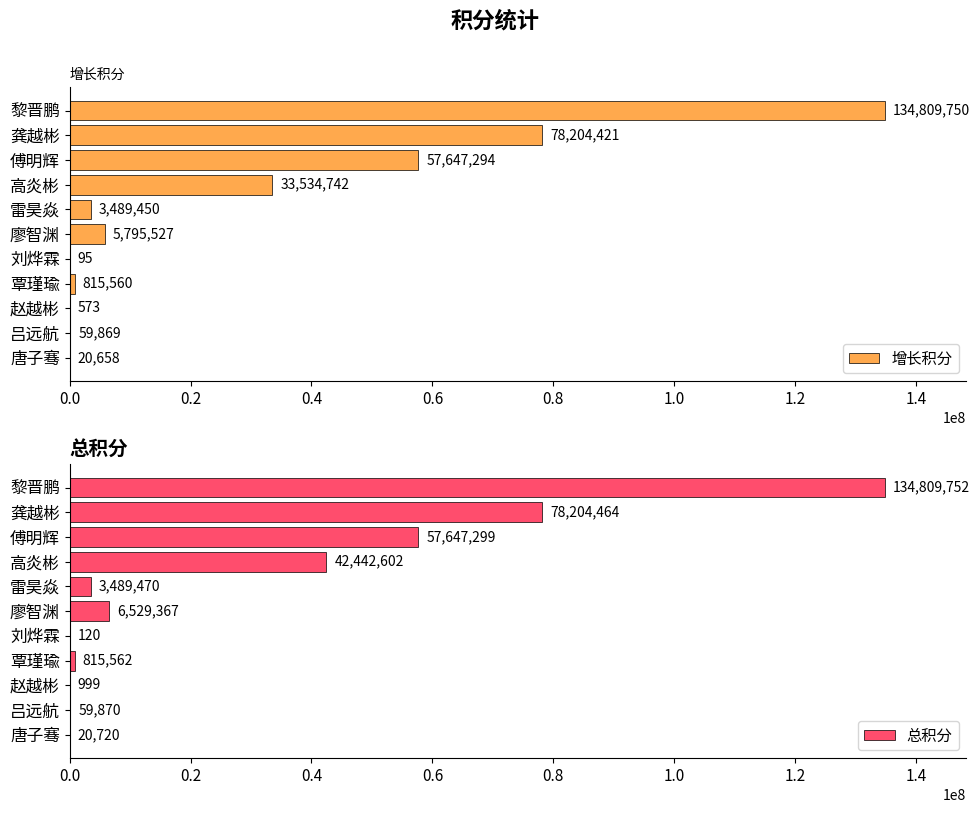

At which label is 增长积分 closest to 67404922?

傅明辉